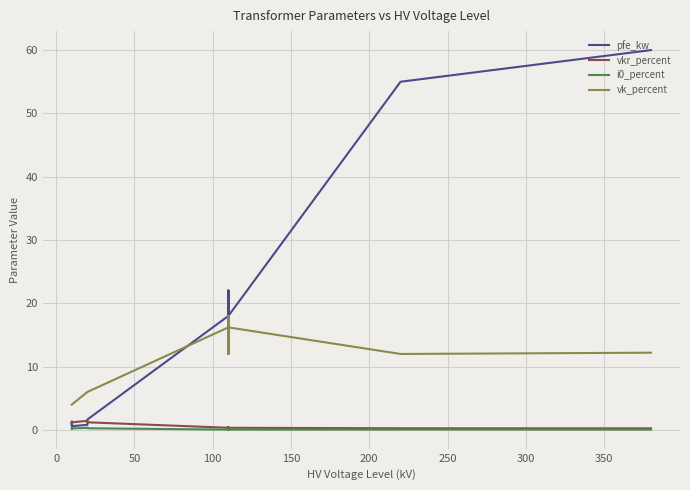

What is the maximum value for i0_percent?

0.3